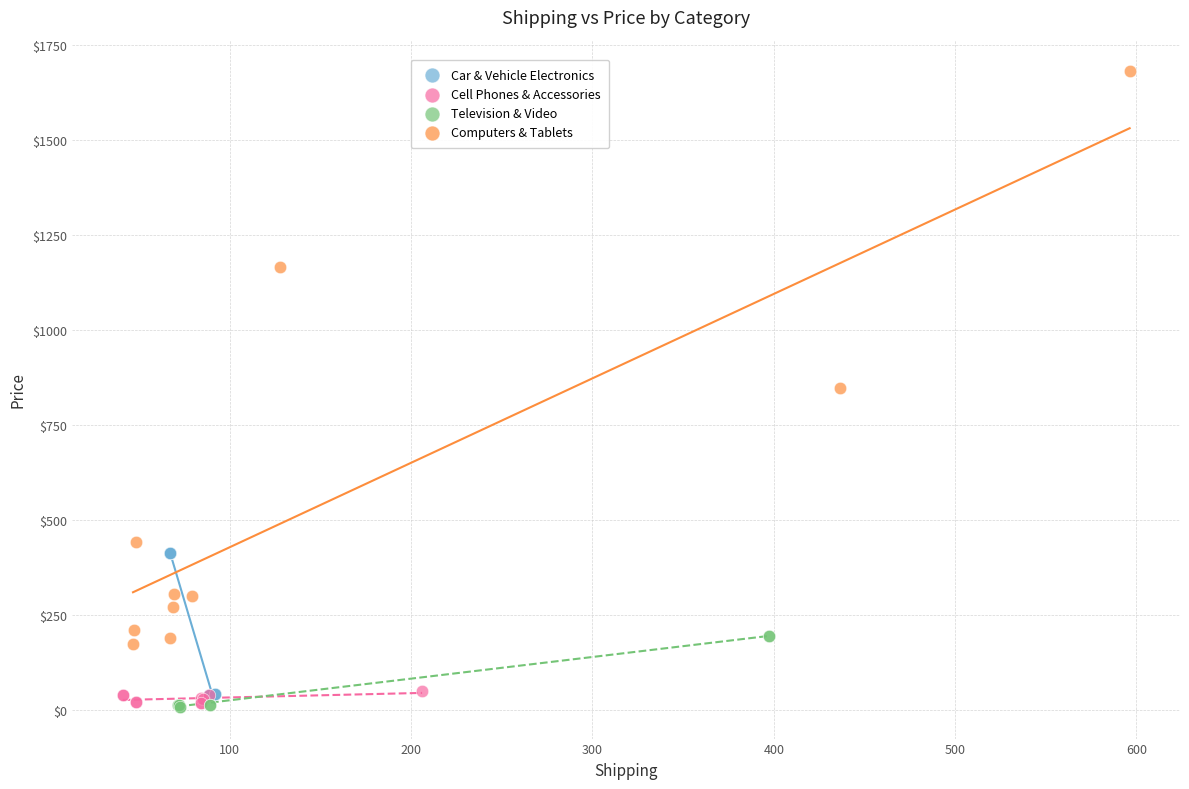

Which series reaches the maximum Y coordinate?

Computers & Tablets